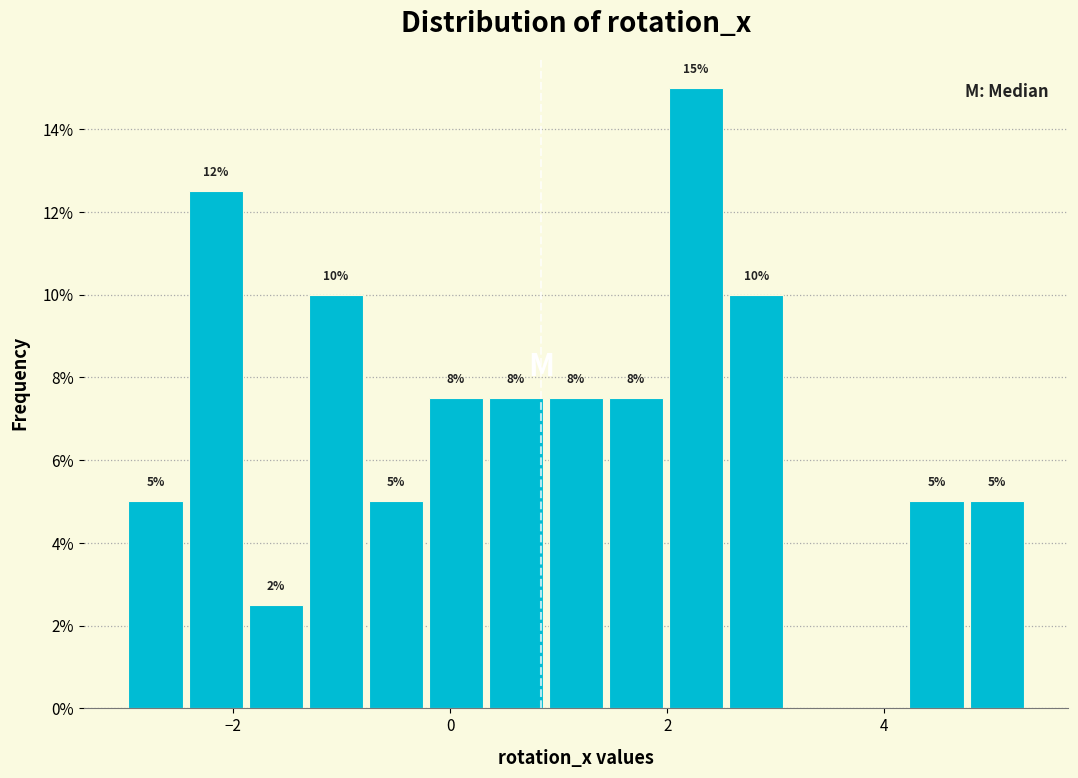

Around what value on the x-axis is the tallest bar? Give the approximate position of its centre, as read against the axis.

2.2